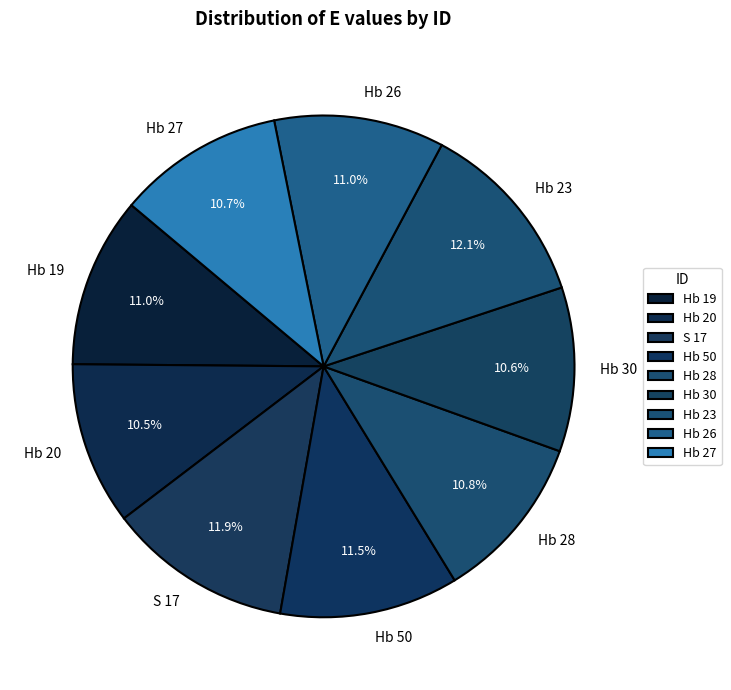

How many segments does this pie chart have?

9